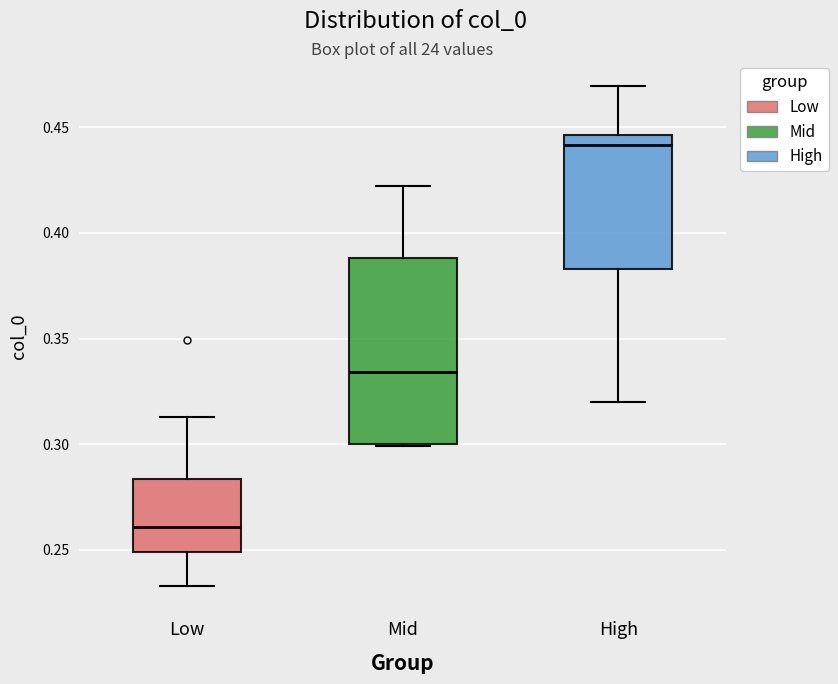

Reading left to right, transcribe this box plot: for each box, give where its median line is, the range the box spans, and where its two whiskers end, as read against the y-axis. The values are not printed on the chart, so give them approximately, as read against the axis.

Low: median 0.260, box 0.250 to 0.285, whiskers 0.235 to 0.315
Mid: median 0.335, box 0.300 to 0.390, whiskers 0.300 to 0.420
High: median 0.440, box 0.385 to 0.445, whiskers 0.320 to 0.470